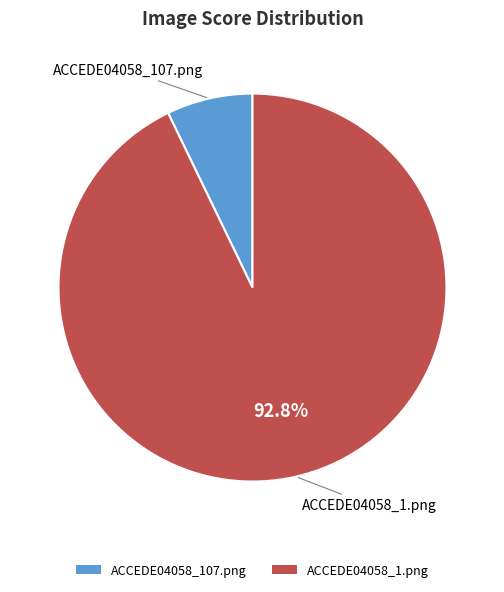

Combined, do ACCEDE04058_107.png and ACCEDE04058_1.png account for over 50%?

Yes